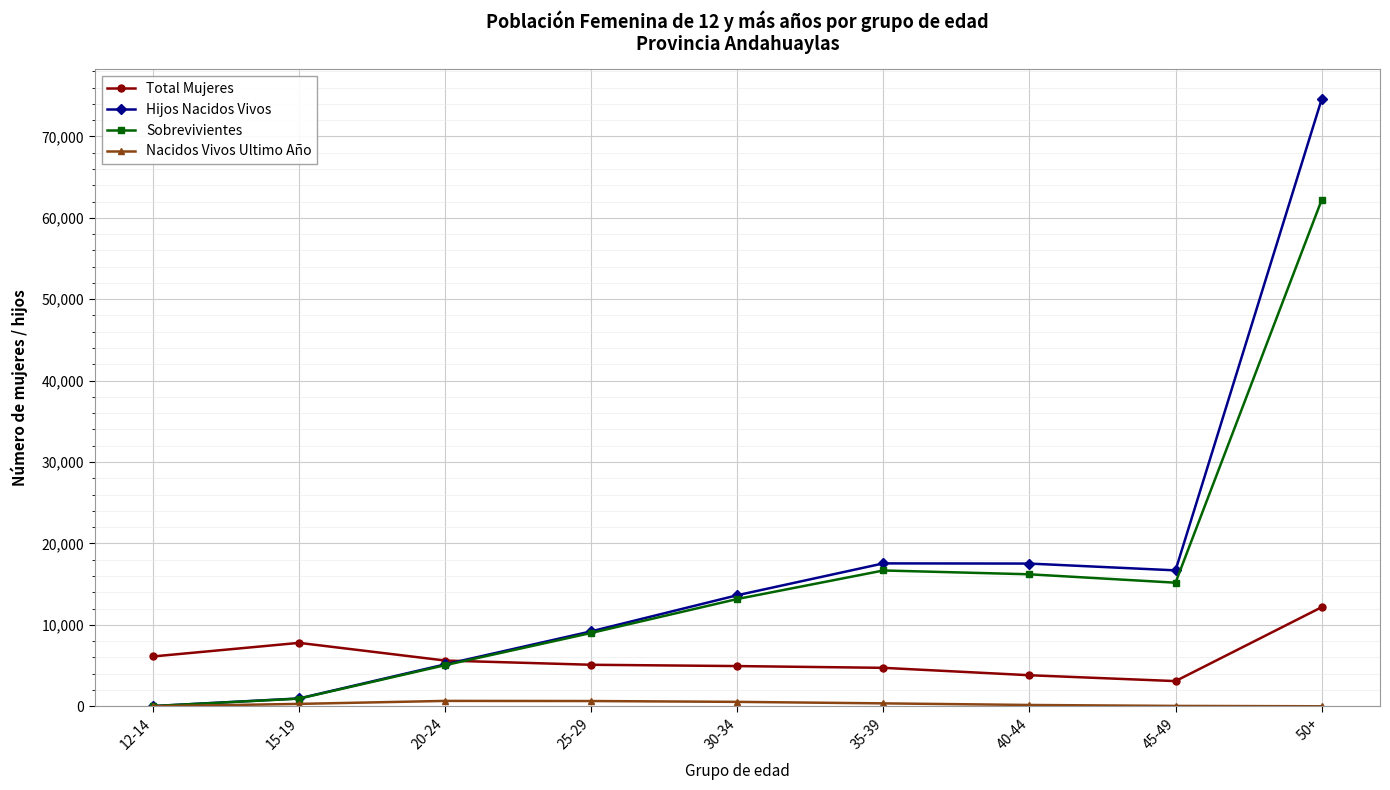

The value of Hijos Nacidos Vivos at 30-34 is 13642. True or false?

True